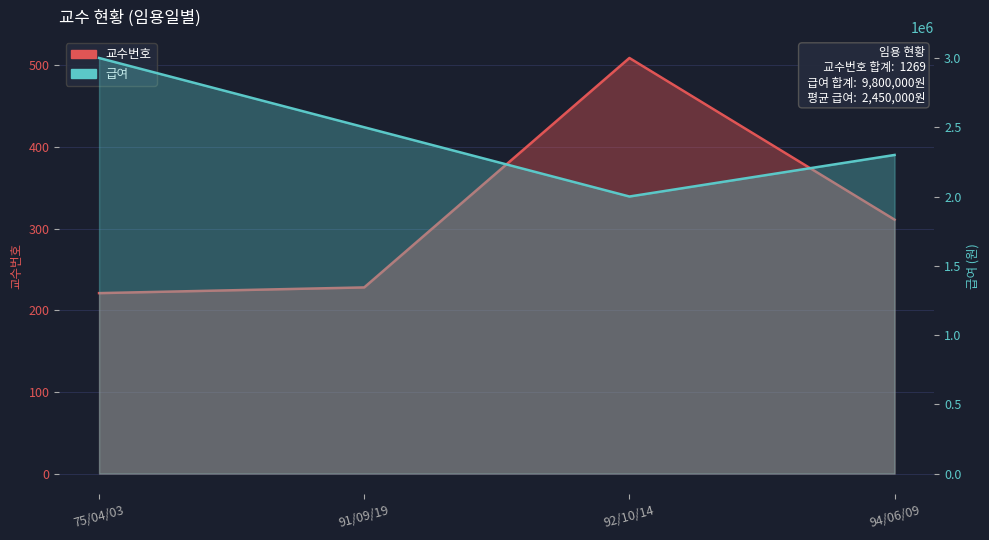

What is the label of the 4th point from the right?

75/04/03